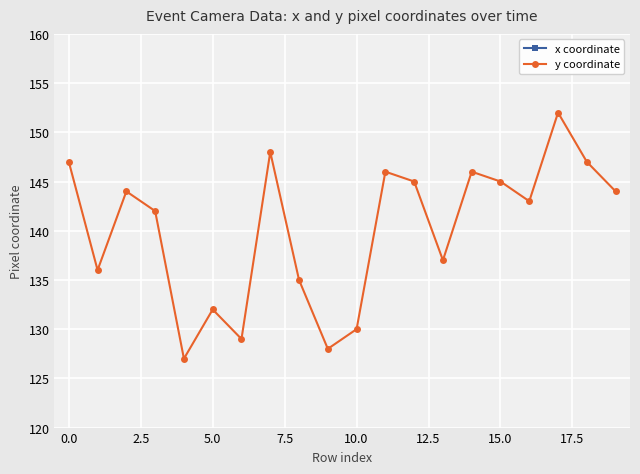

What is the highest value of the y coordinate series?

152